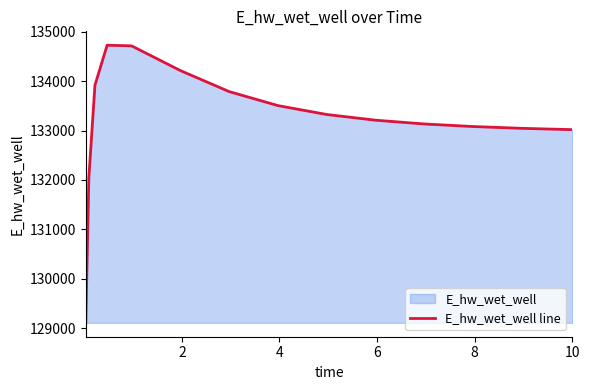

What is the difference between the maximum and second lowest values?

2688.1